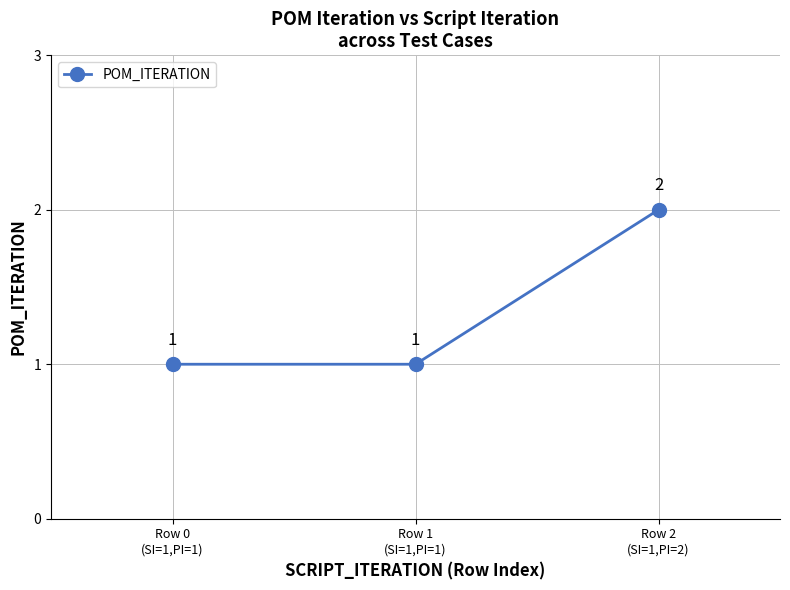

What is the difference between the maximum and minimum values?

1